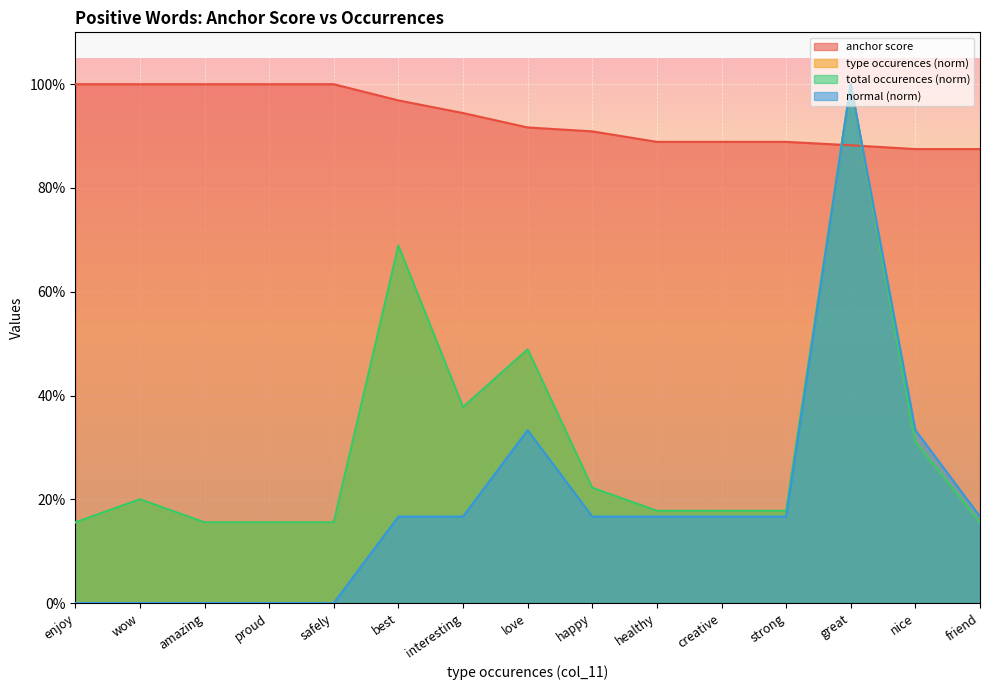

The value of total occurences at friend is 0.1. True or false?

False